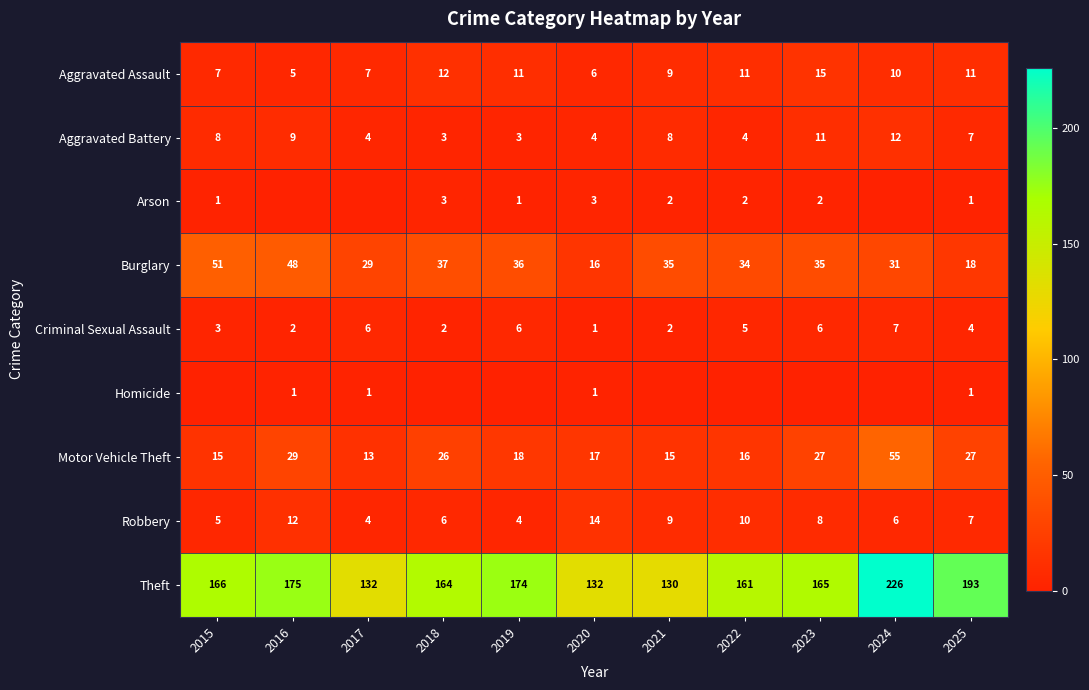

Which category has the highest value in the Burglary series?

2015